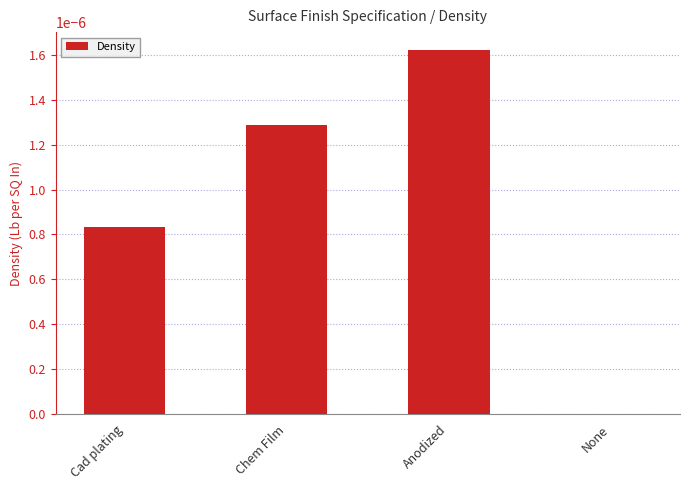

Are the bars grouped side by side (vs. stacked)?

No